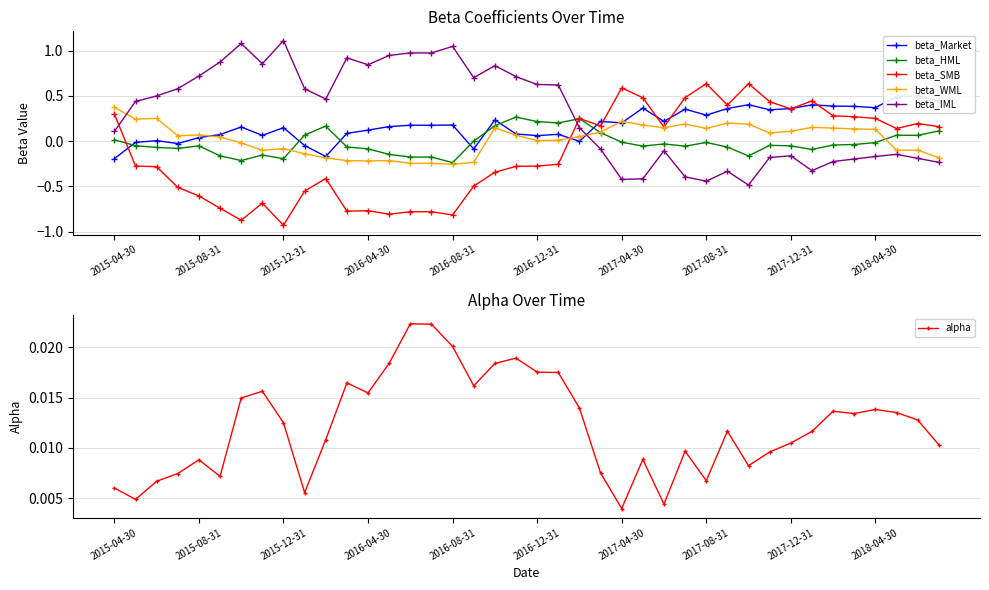

The value of beta_IML at 2015-12-31 is 0.6. True or false?

False